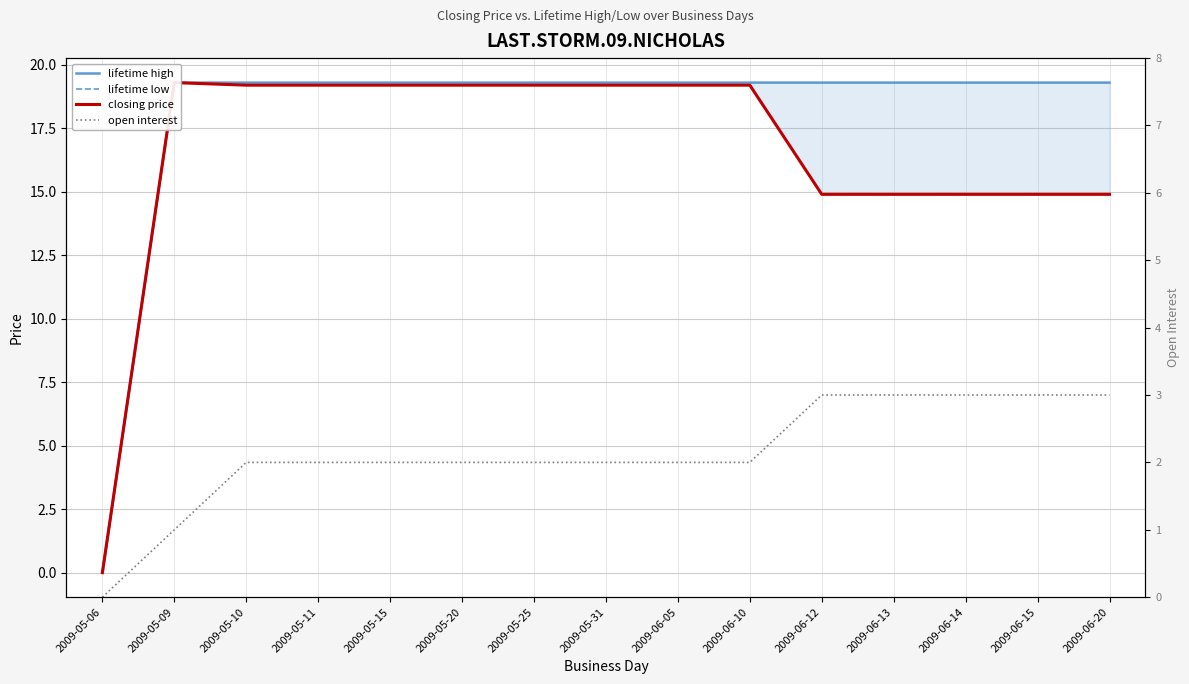

How many data points in lifetime low are above 19?

9